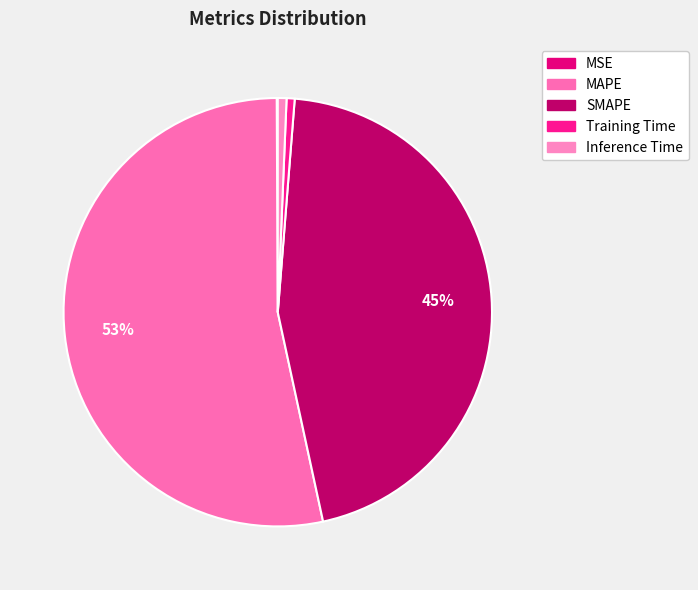

To the nearest percent, what is the combined percentage of SMAPE and MSE?

45%